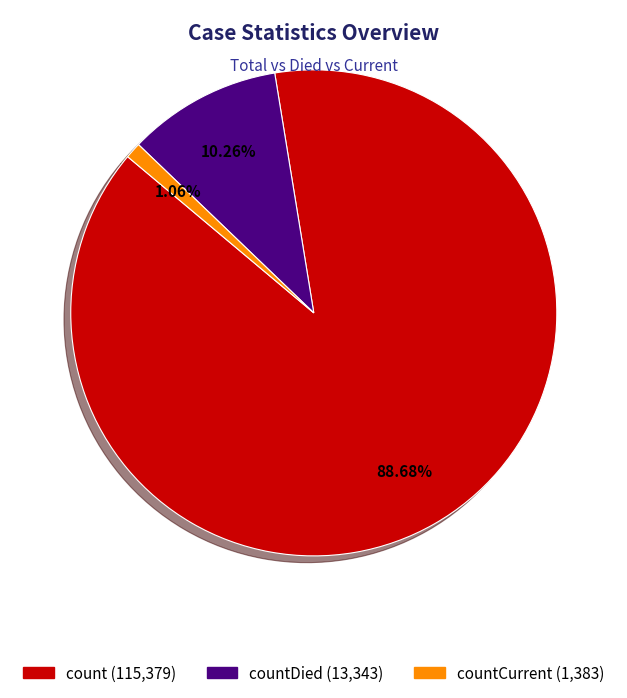

Does any single category account for the majority?

Yes